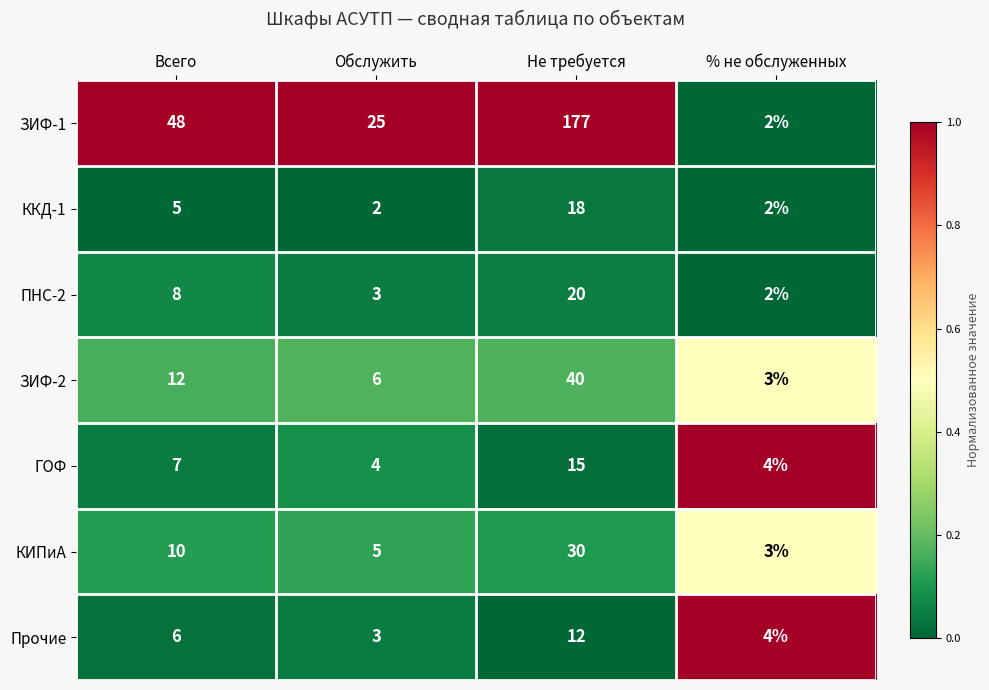

What is the difference between the highest and lowest values at Обслужить?

23